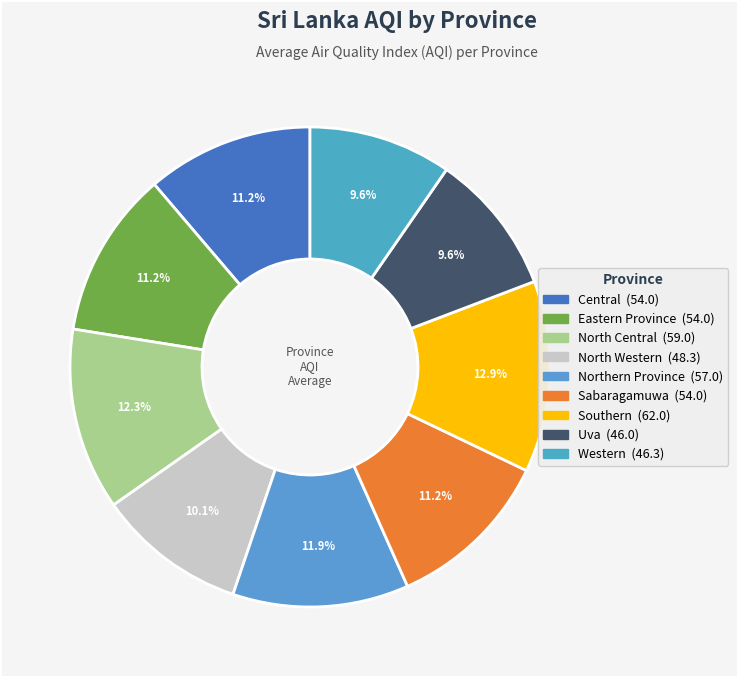

What portion of the pie excludes Eastern Province?

88.8%